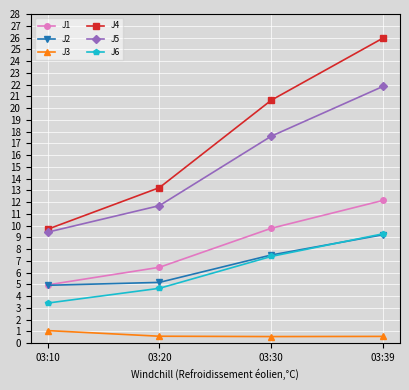

True or false: J4 and J1 cross at least once.

False